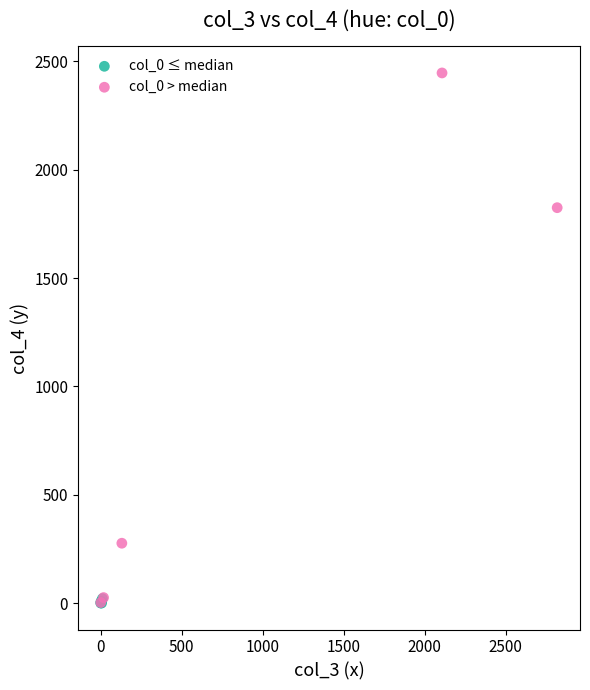

Which series has the widest spread of Y values?

col_0 > median